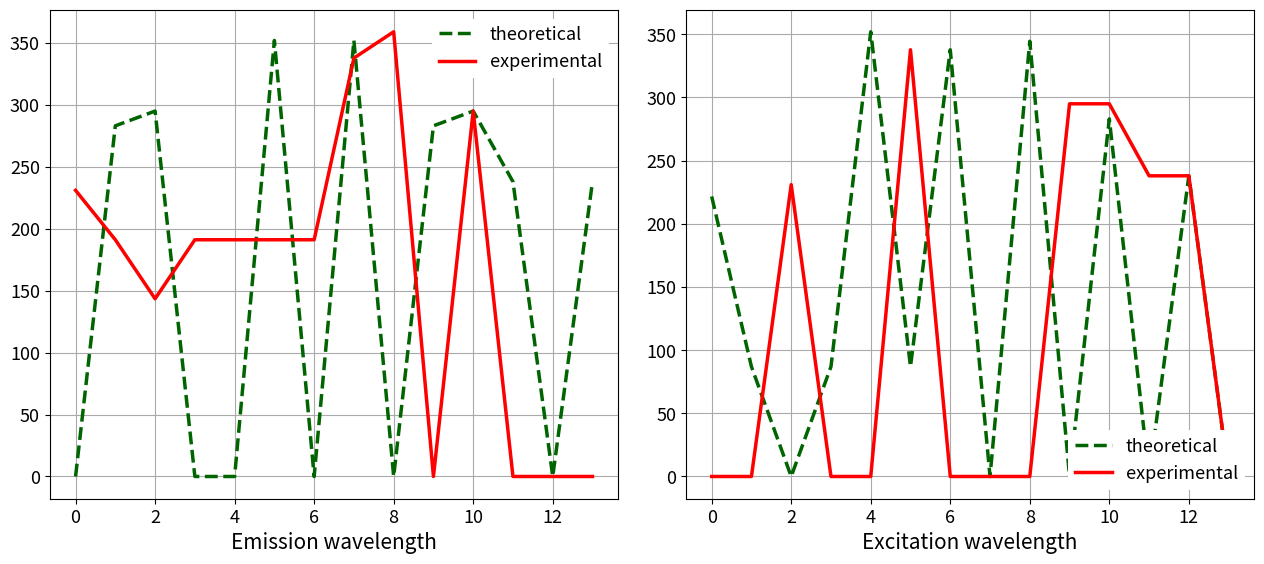

Which series has the largest total across all categories?

theoretical